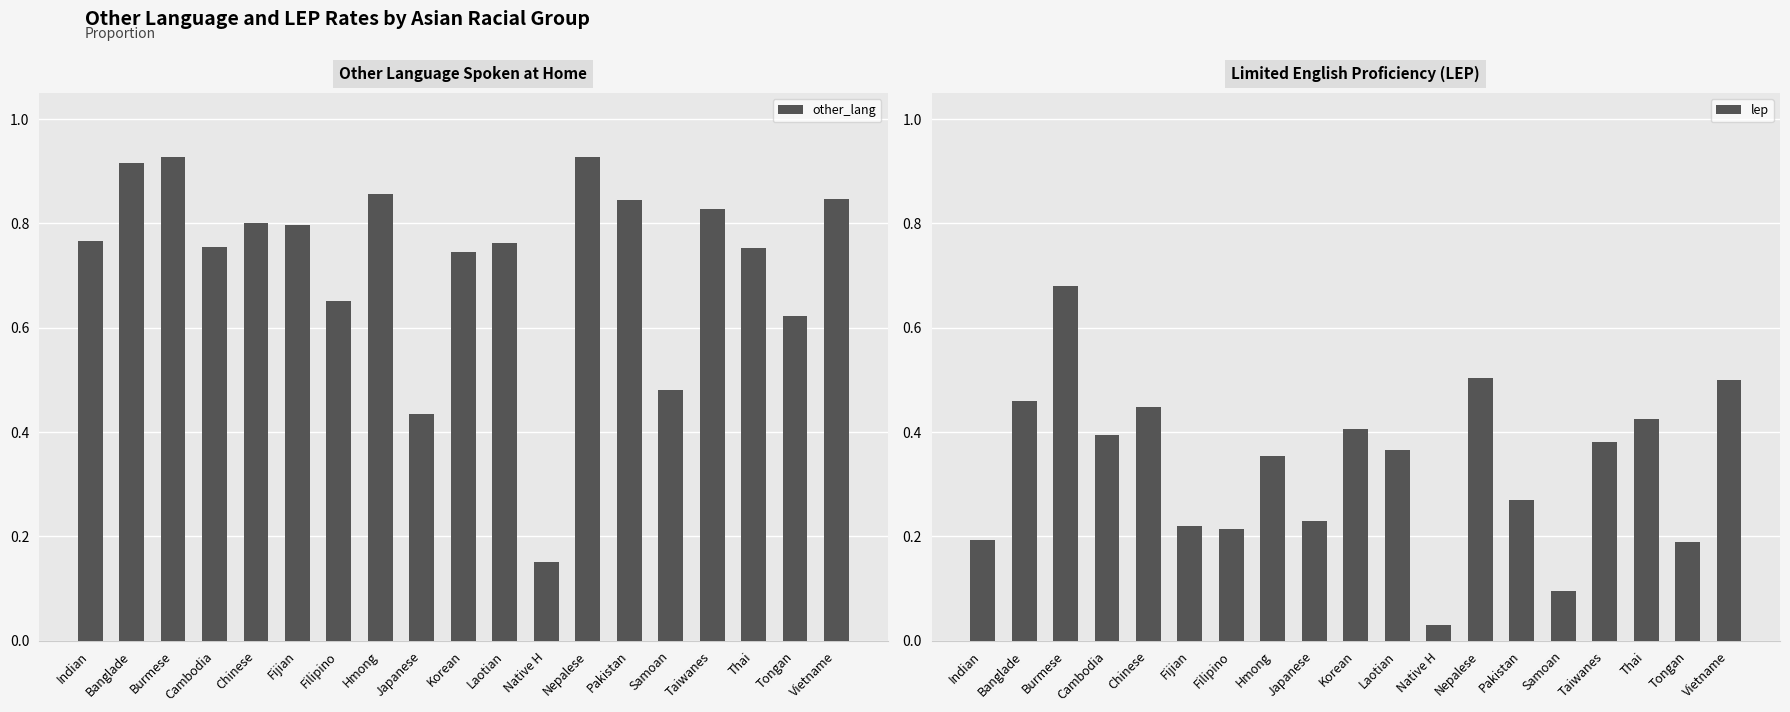

How many bars are there in each group?

2